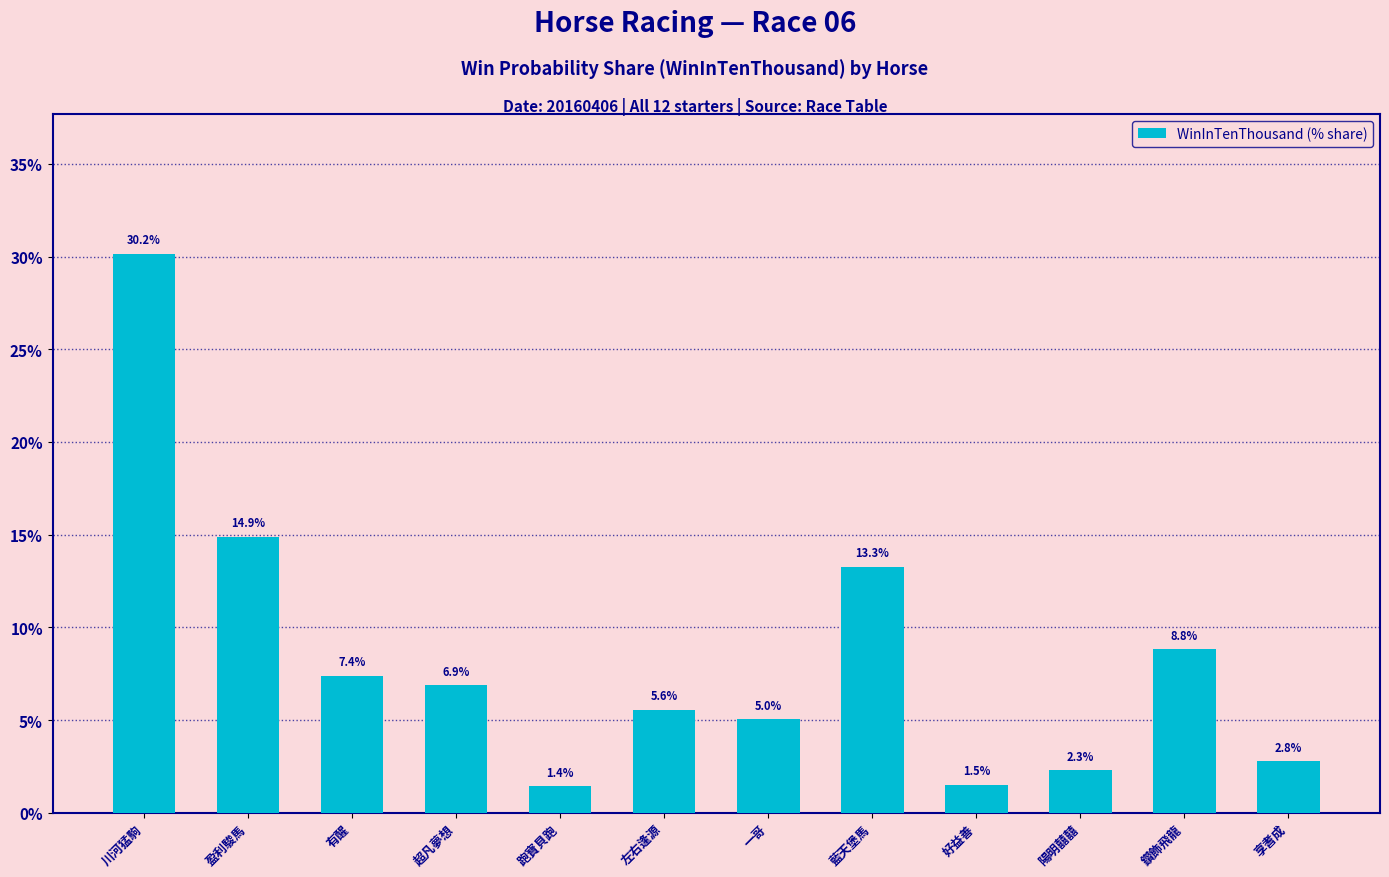

Reading left to right, list all the values displayed in this chart.

30.2	14.9	7.4	6.9	1.4	5.6	5.0	13.3	1.5	2.3	8.8	2.8